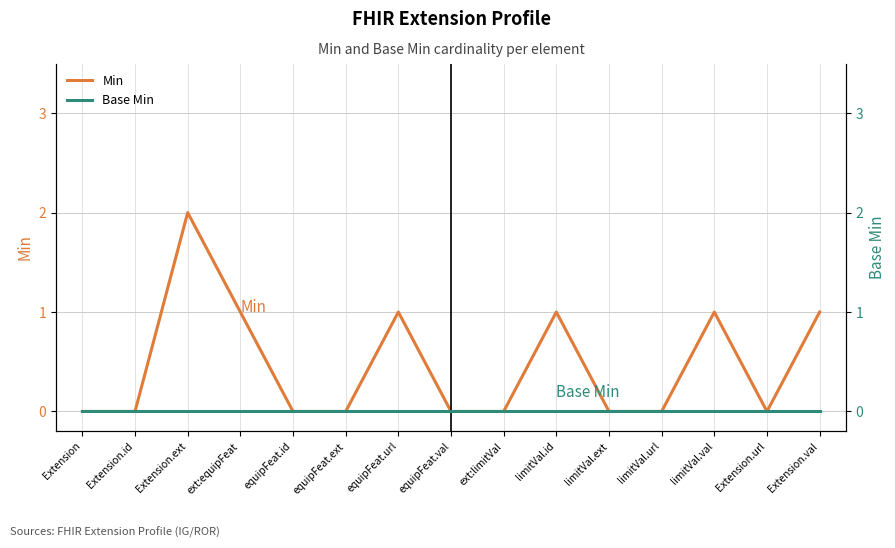

What is the maximum value shown in the chart?

2